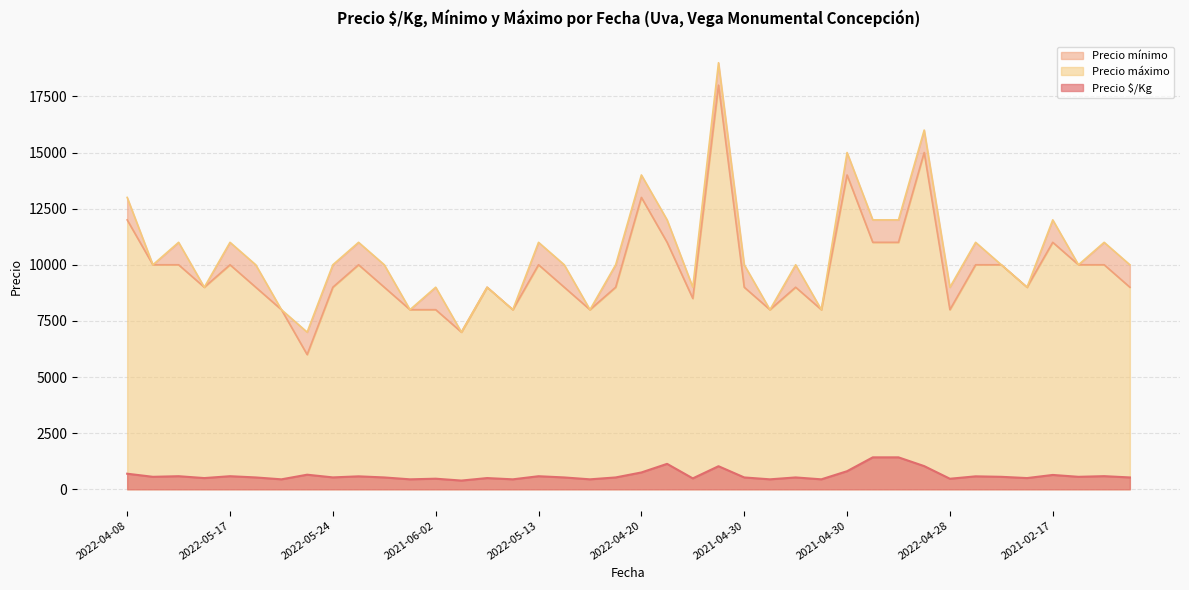

The value of Precio mínimo at 2022-06-17 is 6000. True or false?

True